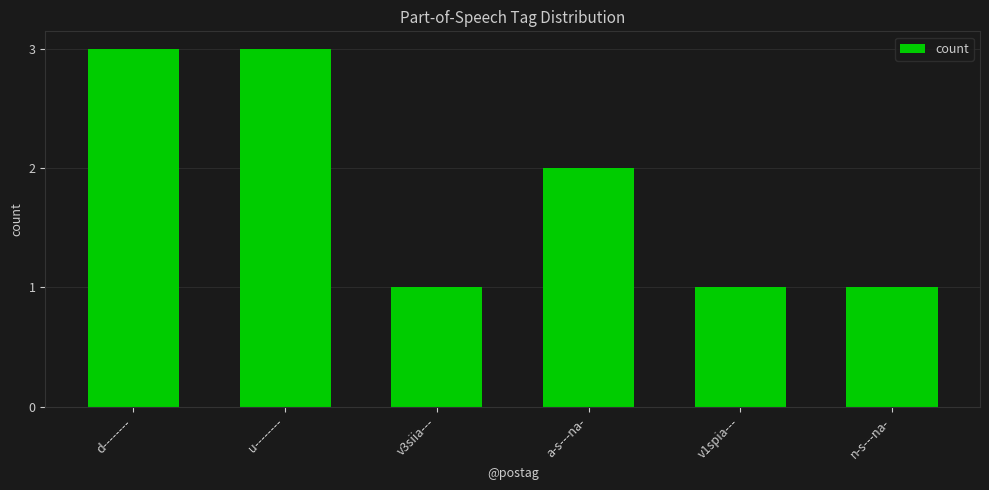

Does the chart contain any negative values?

No